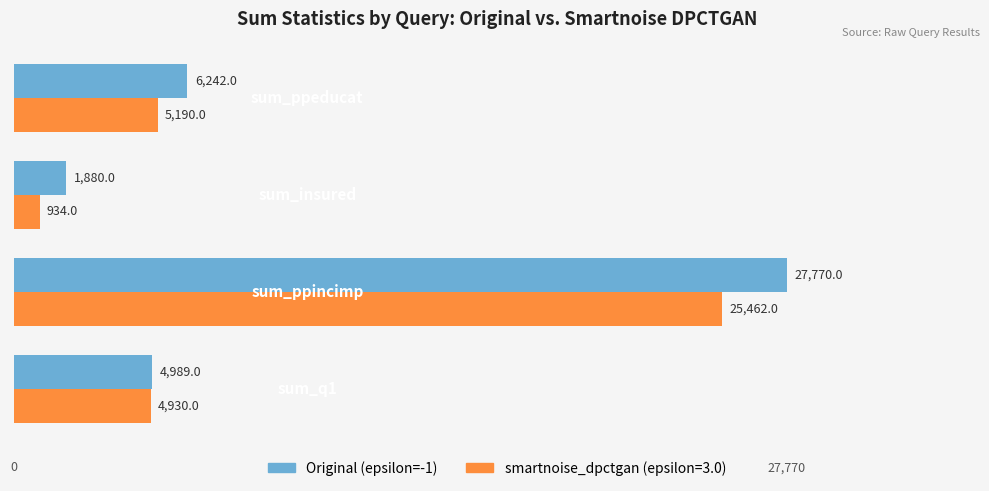

What is the lowest value of the smartnoise_dpctgan (epsilon=3.0) series?

934